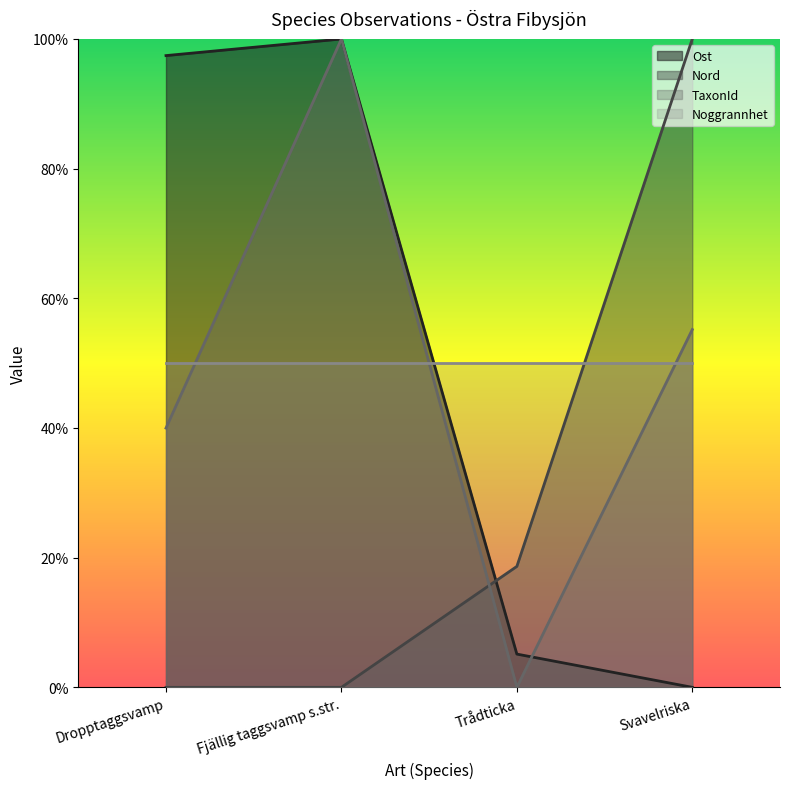

What position from the right is Dropptaggsvamp?

4